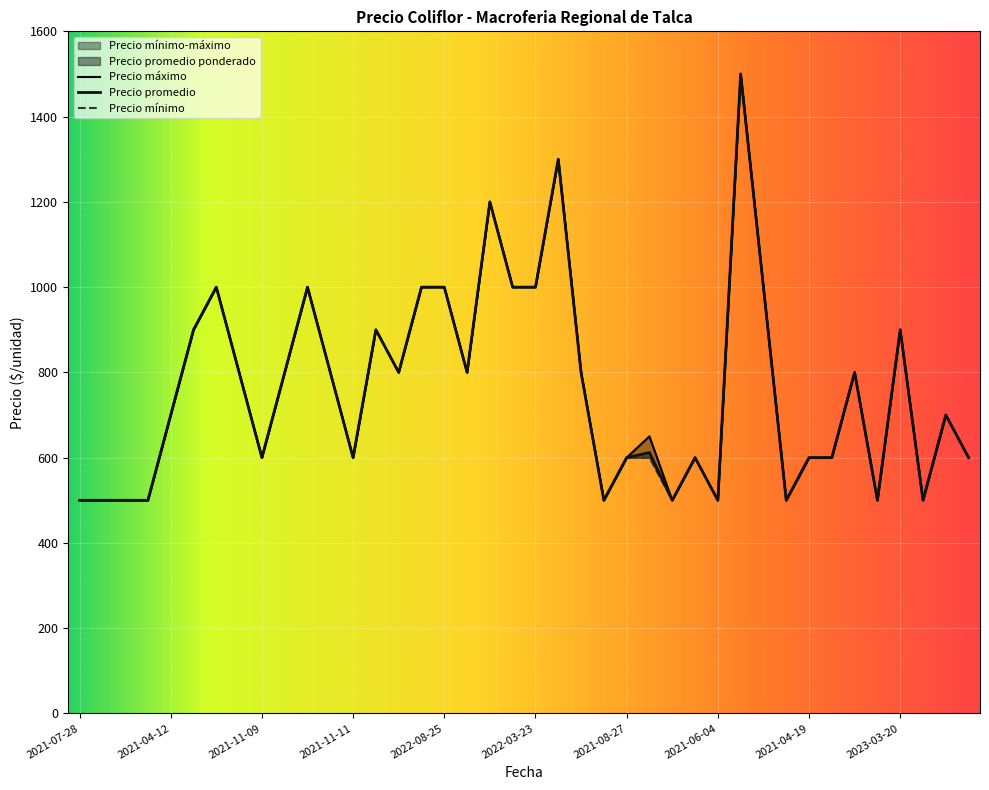

At which category is the sum across all series the highest?

2022-07-21